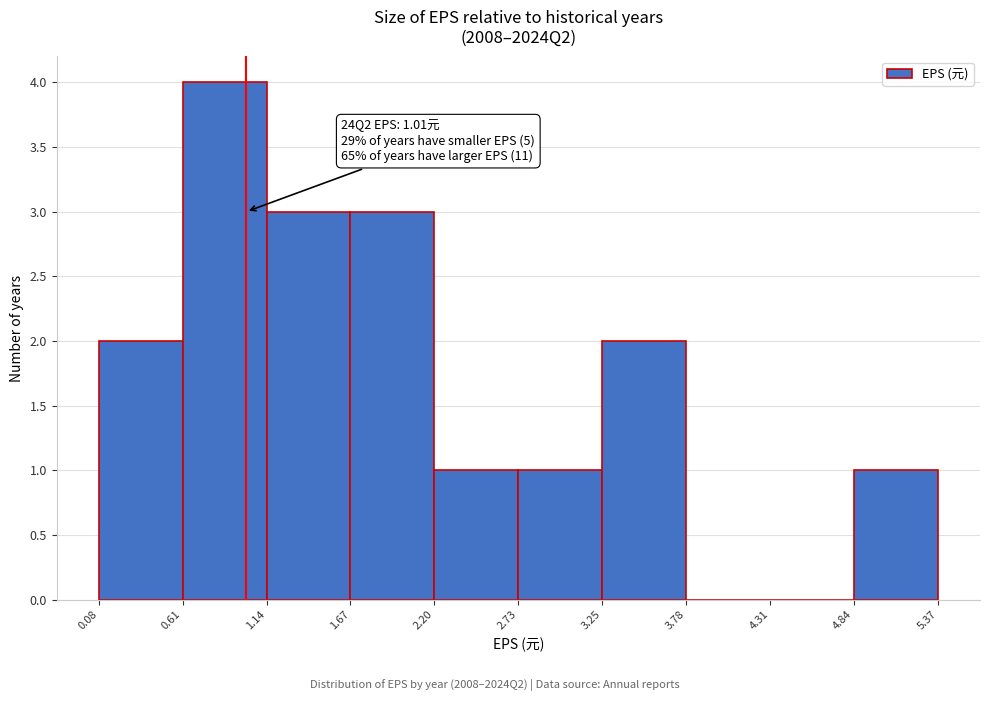

Which range on the x-axis has the tallest bar?

0.61 to 1.14